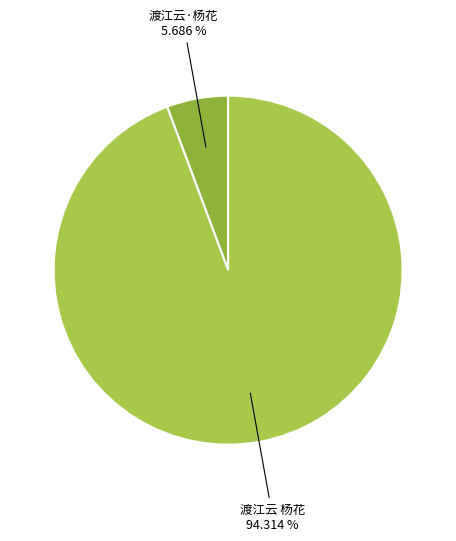

Between 渡江云 杨花 and 渡江云·杨花, which is larger?

渡江云 杨花